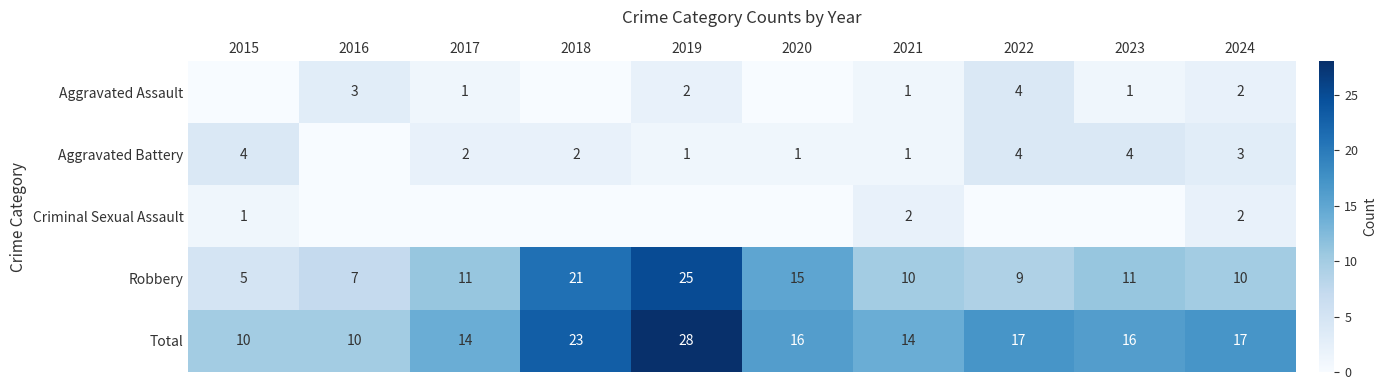

Which has a higher value, 2019 or 2022?

2022